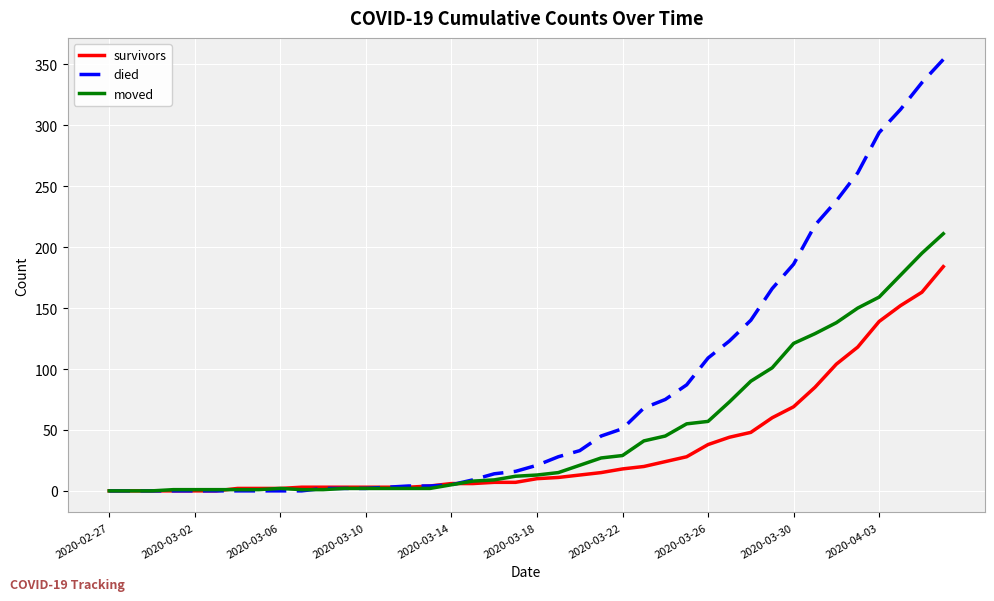

Which series has the largest total across all categories?

died